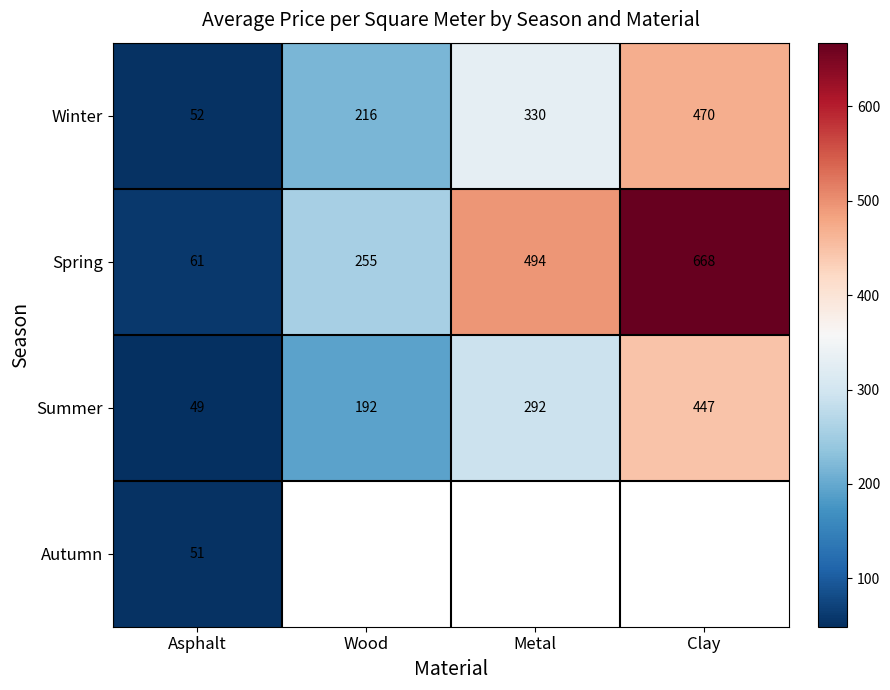

At how many categories does at least one series exceed 632?

1